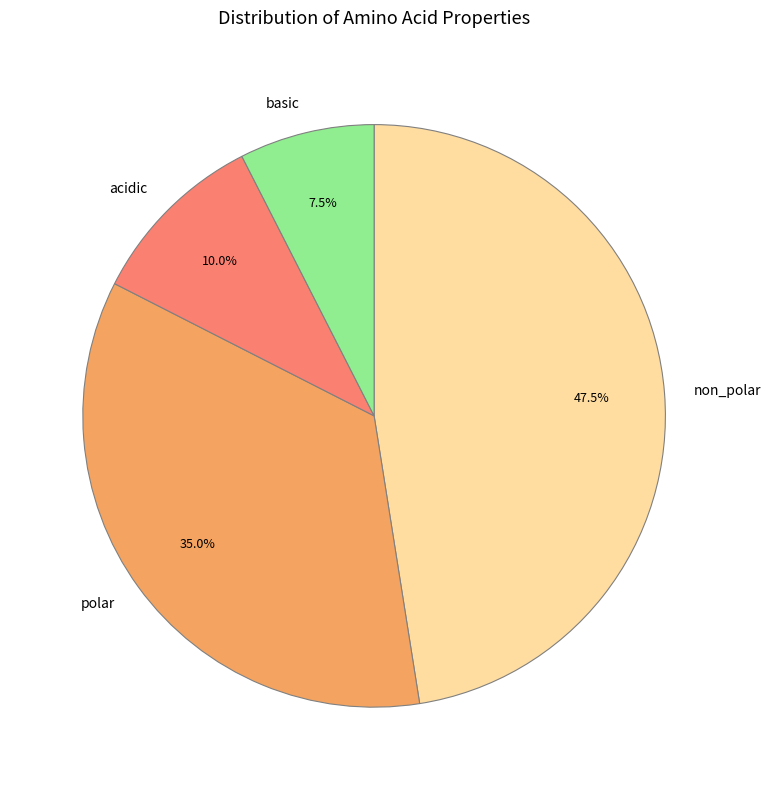

Rank the categories by value from highest to lowest.

non_polar, polar, acidic, basic